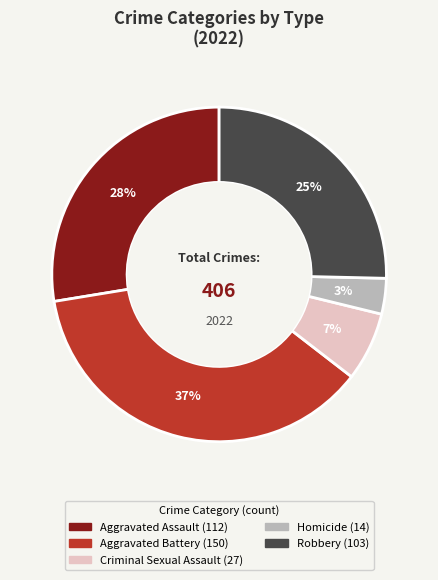

Approximately how many times larger is the value at Homicide compared to Aggravated Battery?

0.1